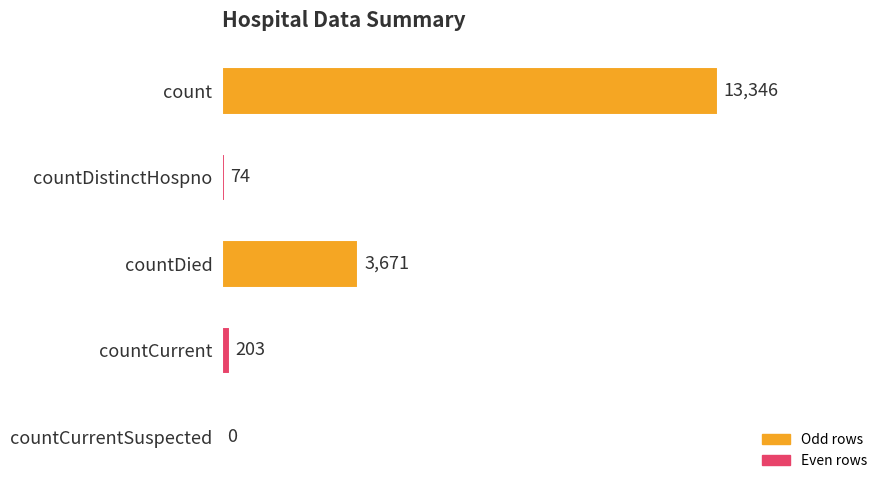

The chart shows a value of 1731 at countDied. True or false?

False